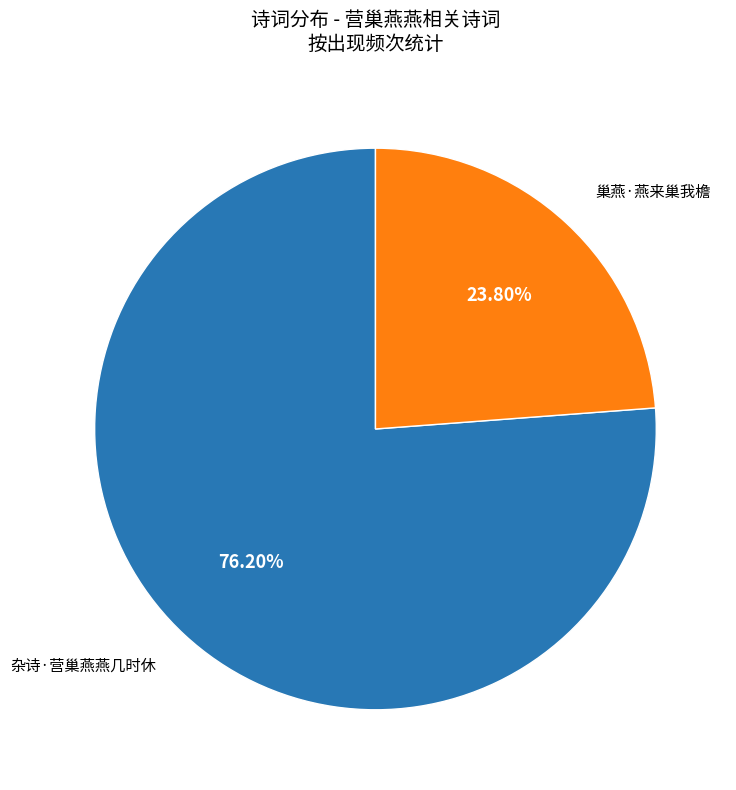

Does any single category account for the majority?

Yes